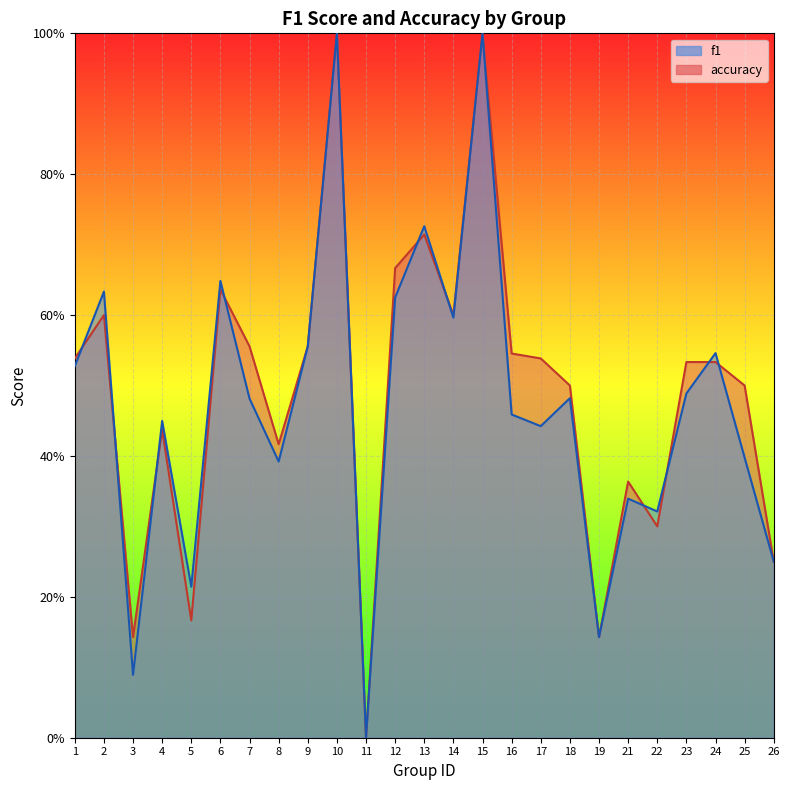

What is the difference between the maximum and minimum values in the f1 series?

1.0